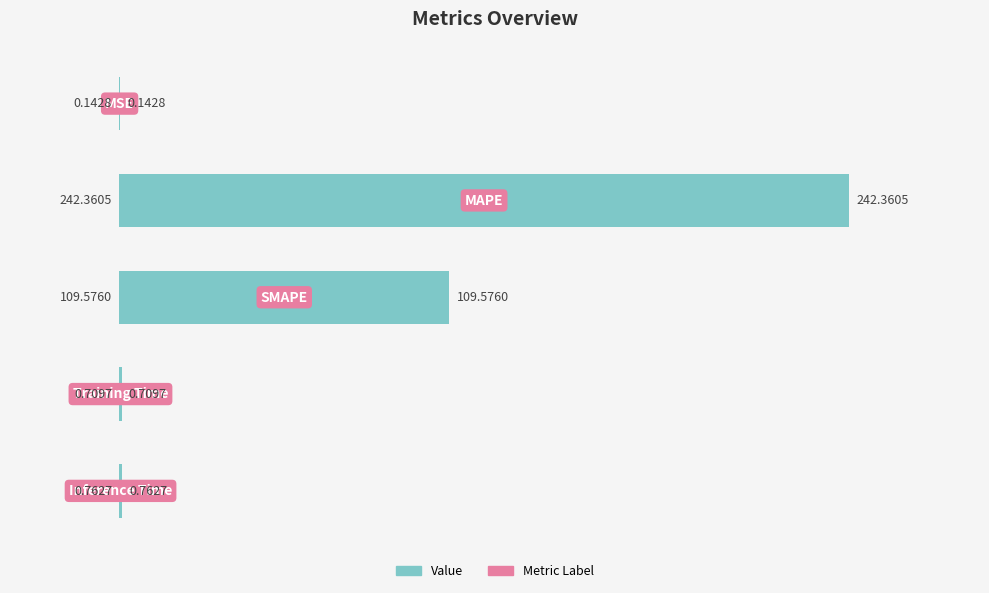

What is the minimum value shown in the chart?

0.1